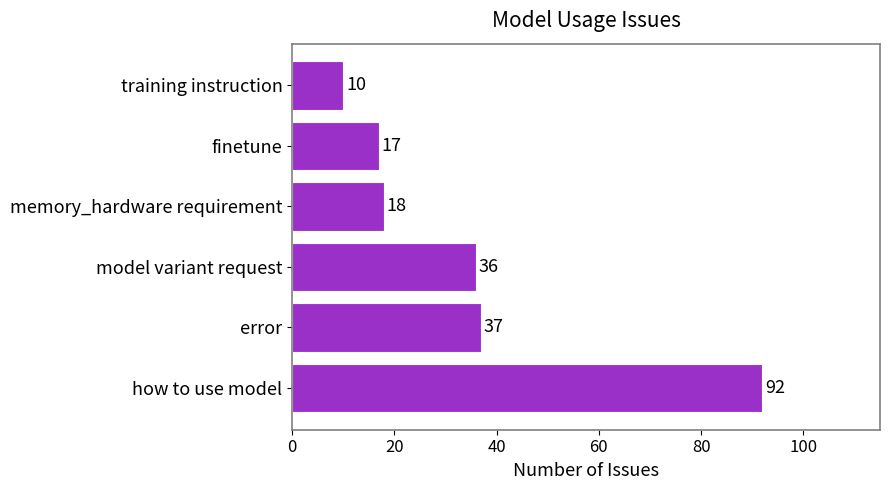

How many categories are shown in the chart?

6